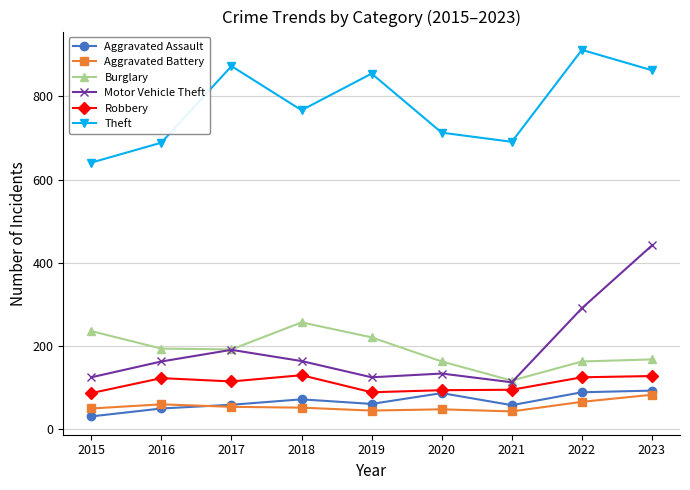

Which series has the largest total across all categories?

Theft